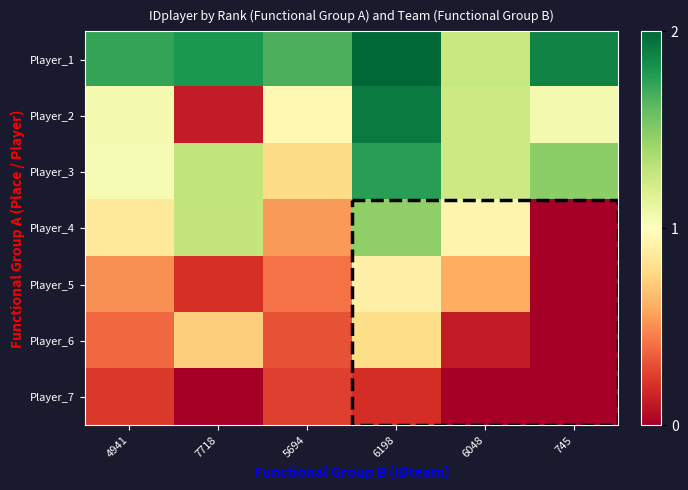

Reading right to left, transcribe all the data shown in this chart.

Player_1: 745=1.9	6048=1.3	6198=2.0	5694=1.7	7718=1.8	4941=1.7
Player_2: 745=1.1	6048=1.2	6198=1.9	5694=1.0	7718=0.1	4941=1.0
Player_3: 745=1.5	6048=1.2	6198=1.8	5694=0.8	7718=1.3	4941=1.0
Player_4: 745=0.0	6048=0.9	6198=1.5	5694=0.5	7718=1.3	4941=0.9
Player_5: 745=0.0	6048=0.6	6198=0.9	5694=0.4	7718=0.2	4941=0.5
Player_6: 745=0.0	6048=0.1	6198=0.8	5694=0.3	7718=0.7	4941=0.4
Player_7: 745=0.0	6048=0.0	6198=0.2	5694=0.3	7718=0.0	4941=0.2